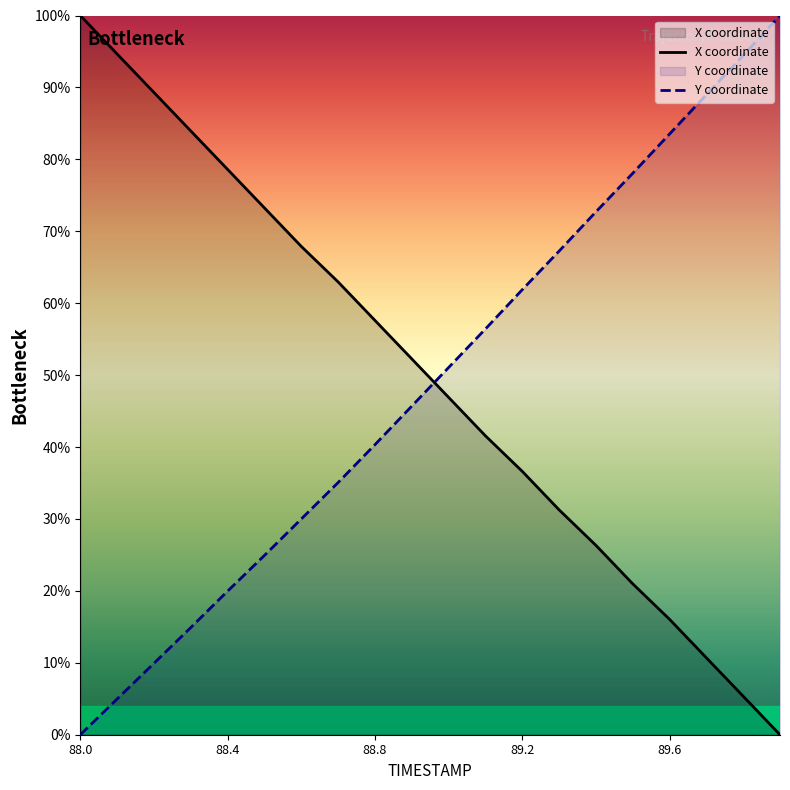

Which category has the lowest value across all series?

89.9